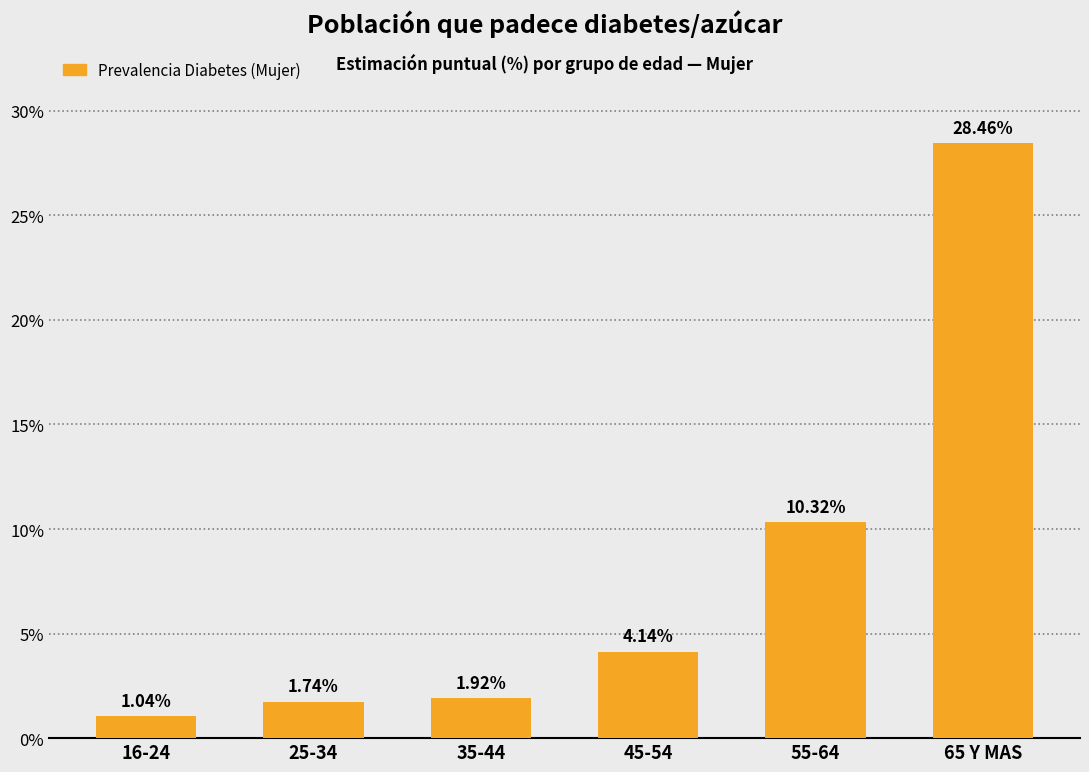

What is the change in value from 45-54 to 55-64?

+6.2